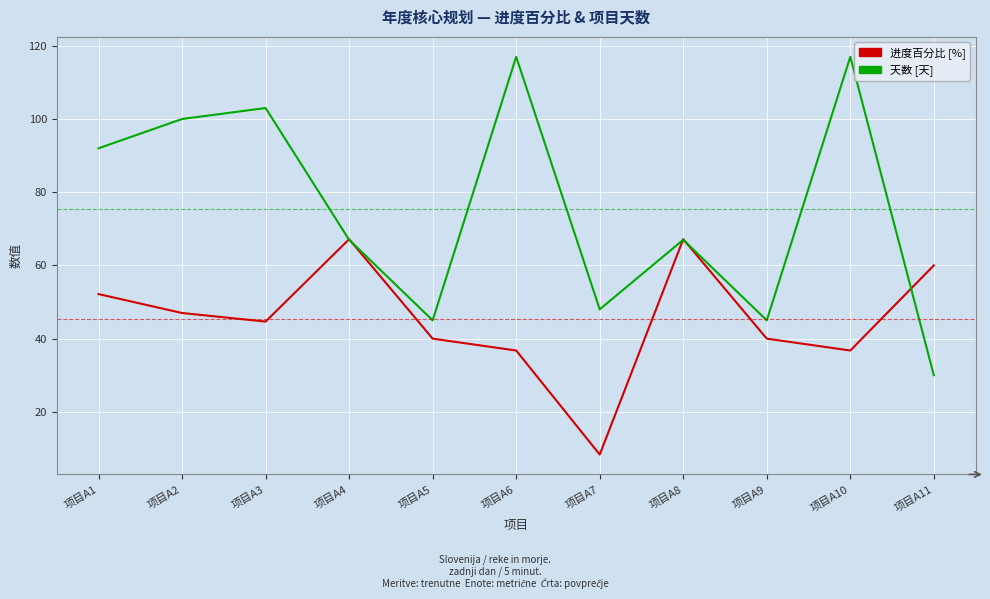

Reading right to left, list all the values displayed in this chart.

进度百分比 [%]: 60.0	36.8	40.0	67.2	8.3	36.8	40.0	67.2	44.7	47.0	52.2
天数 [天]: 30.0	117.0	45.0	67.0	48.0	117.0	45.0	67.0	103.0	100.0	92.0